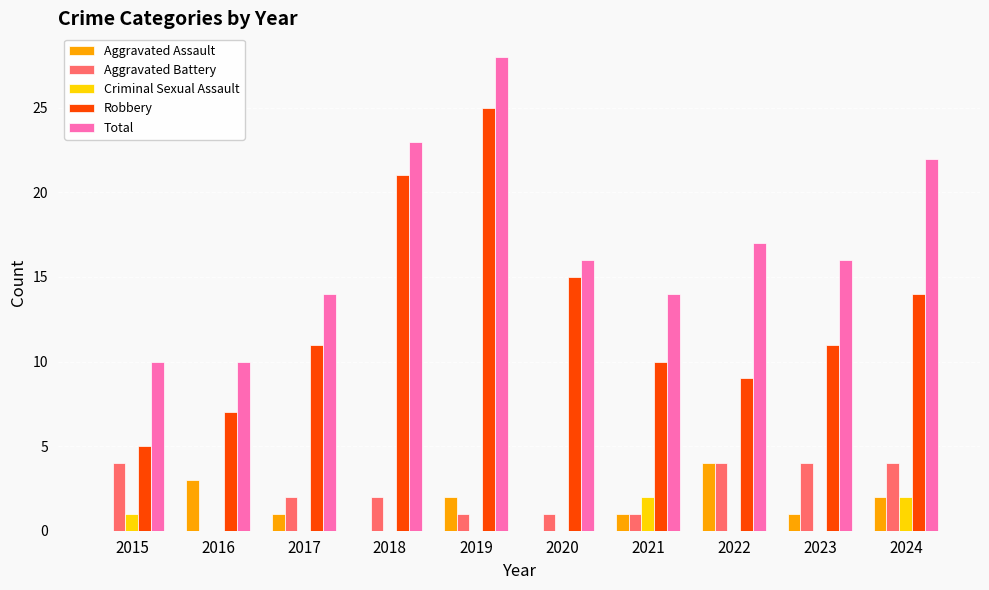

Which series changed the most between 2015 and 2024?

Total